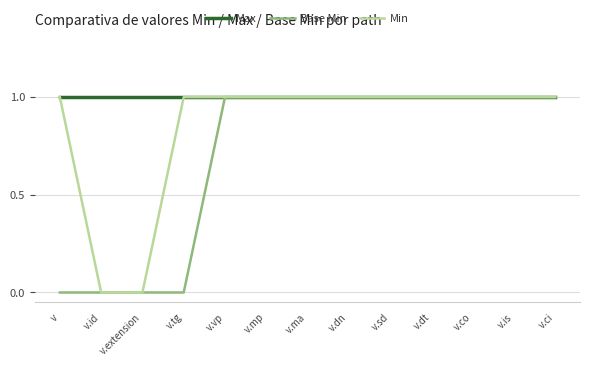

Is this an area chart (filled region under the line)?

No